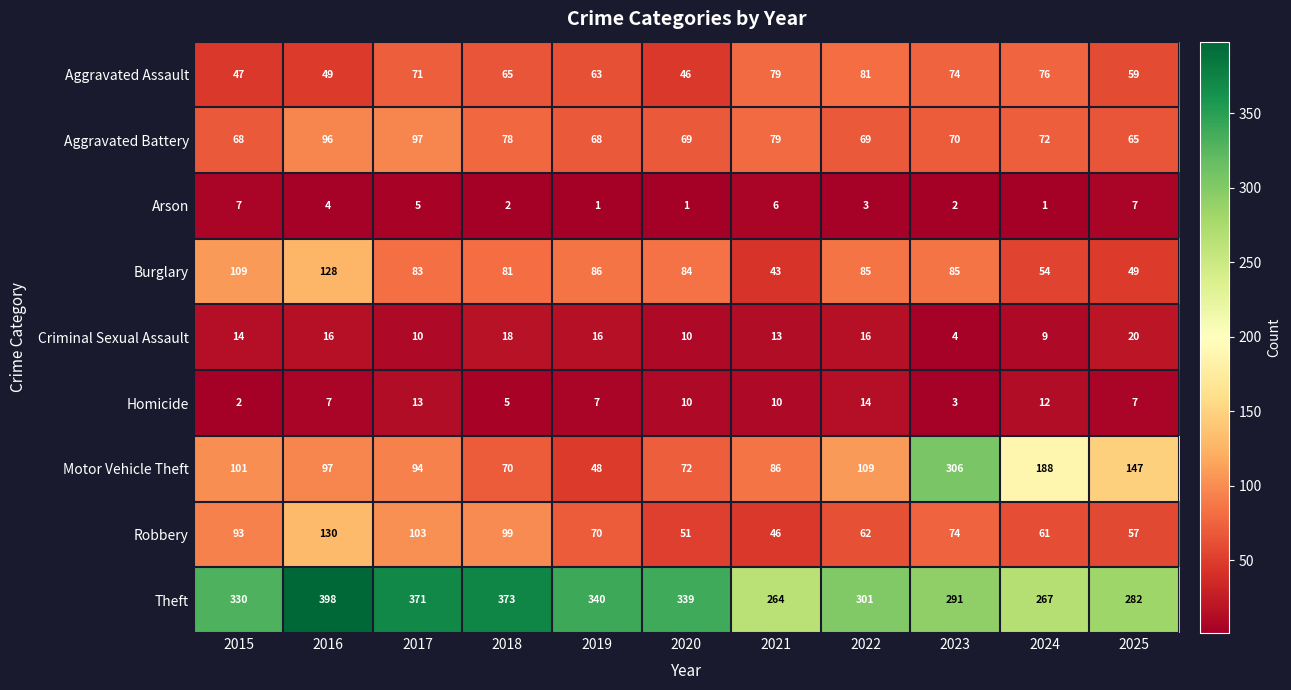

Rank the series by their maximum value, from lowest to highest.

Arson, Homicide, Criminal Sexual Assault, Aggravated Assault, Aggravated Battery, Burglary, Robbery, Motor Vehicle Theft, Theft